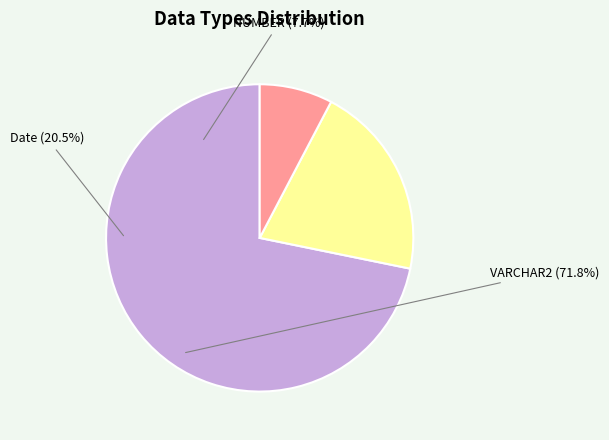

Between VARCHAR2 and NUMBER, which is larger?

VARCHAR2